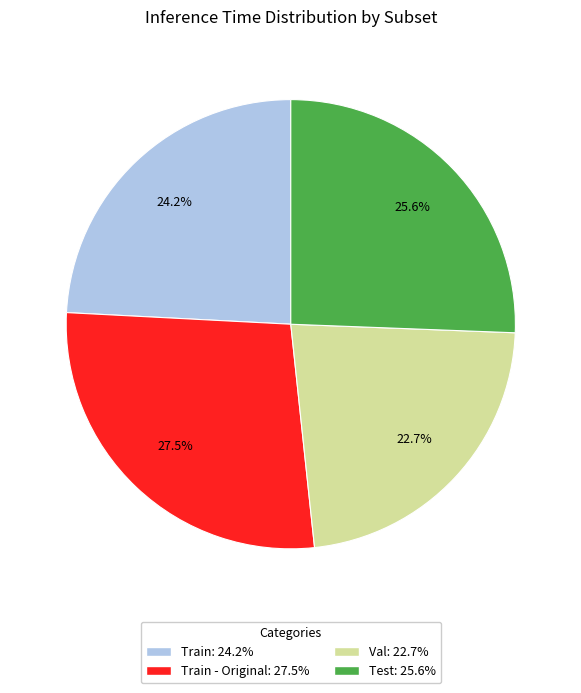

Is there any slice that represents more than half of the pie?

No